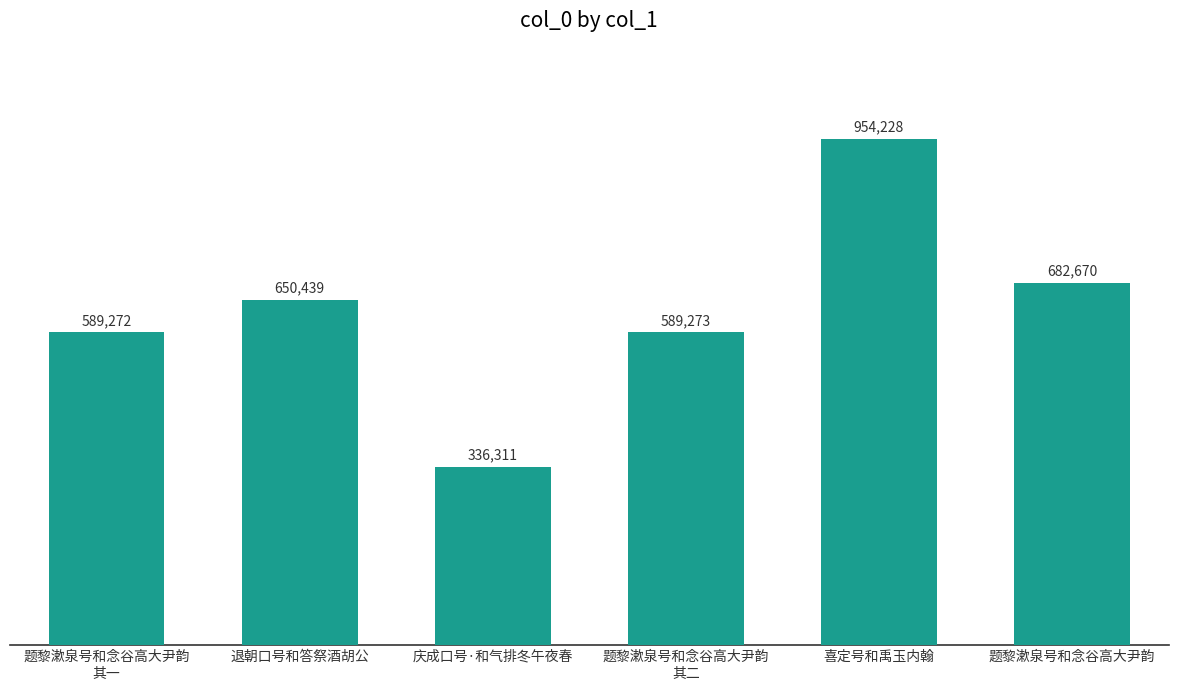

Read the value at 退朝口号和答祭酒胡公.

650439